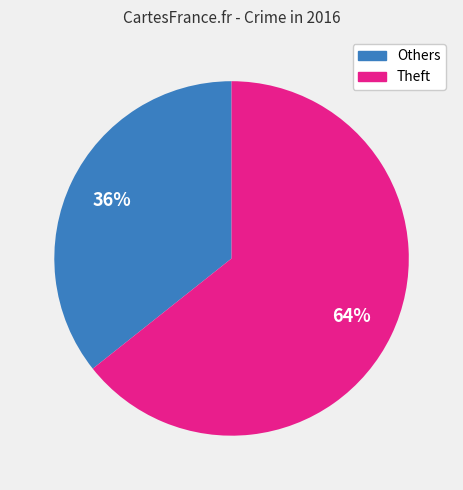

To the nearest percent, what is the average slice percentage?

50%